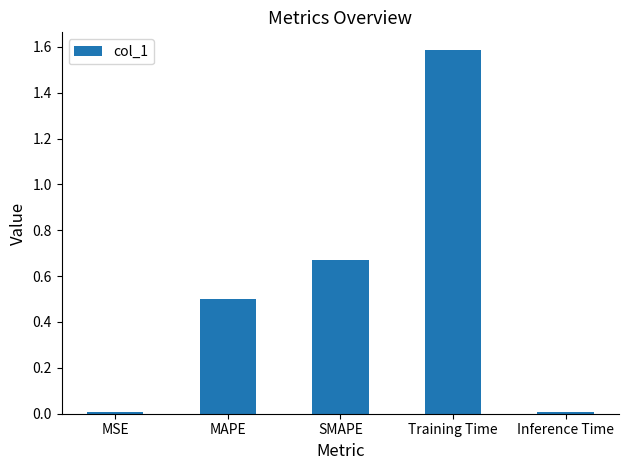

How many bars are there in total?

5